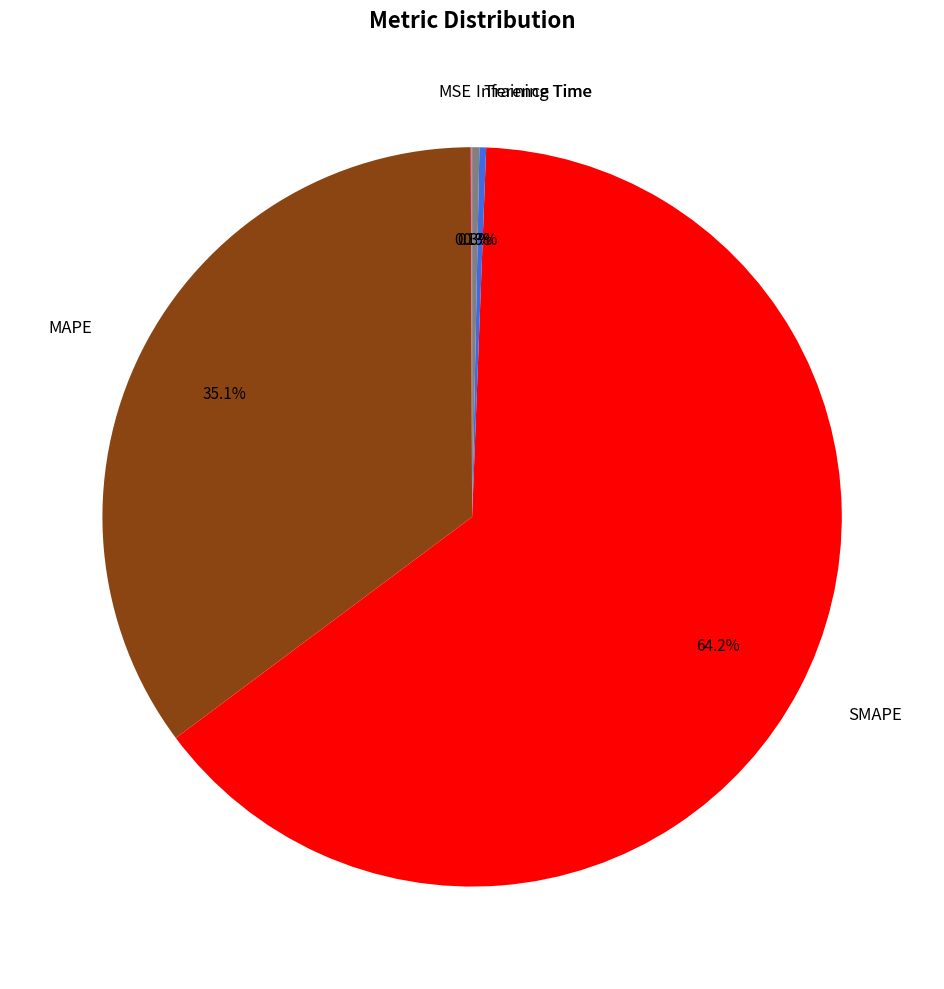

Which category accounts for the majority?

SMAPE